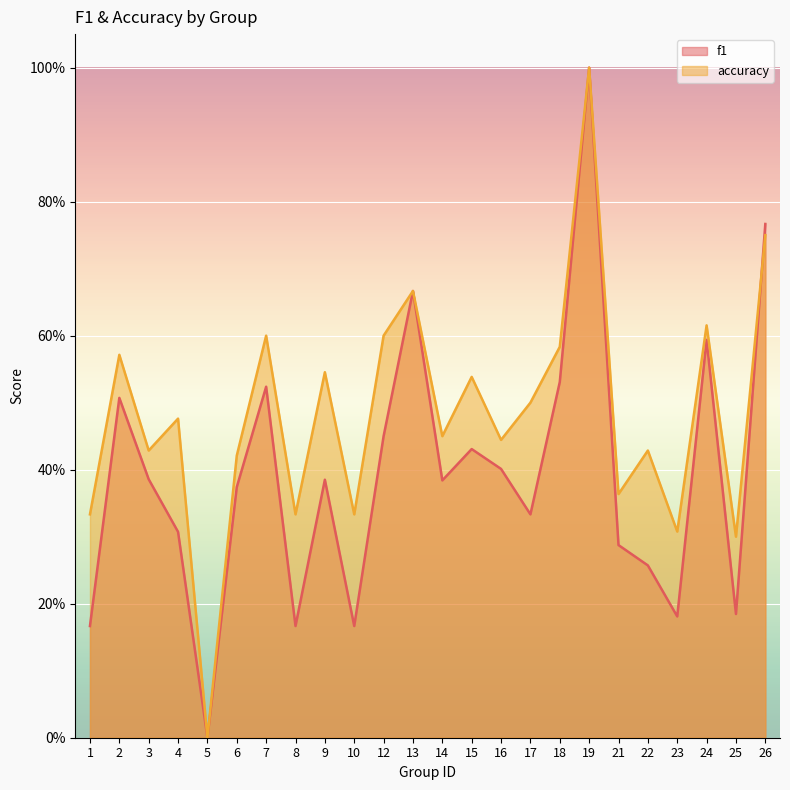

The accuracy series shows 0.6 at 18. True or false?

True